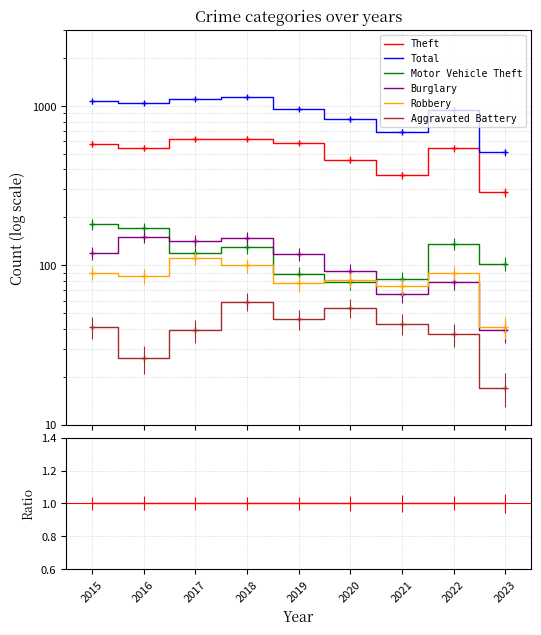

True or false: Burglary and Theft cross at least once.

False